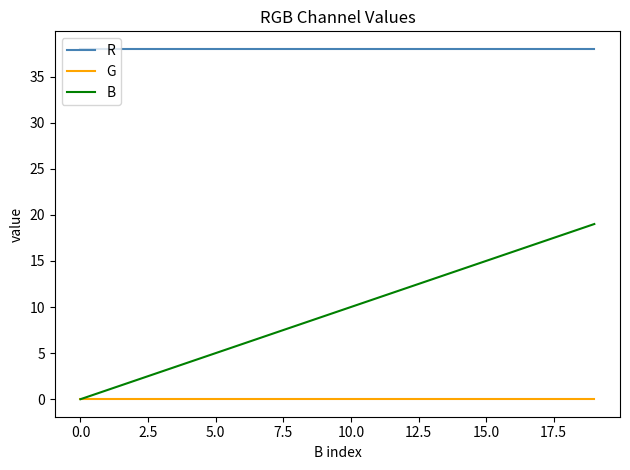

Which series has the widest spread of values?

B